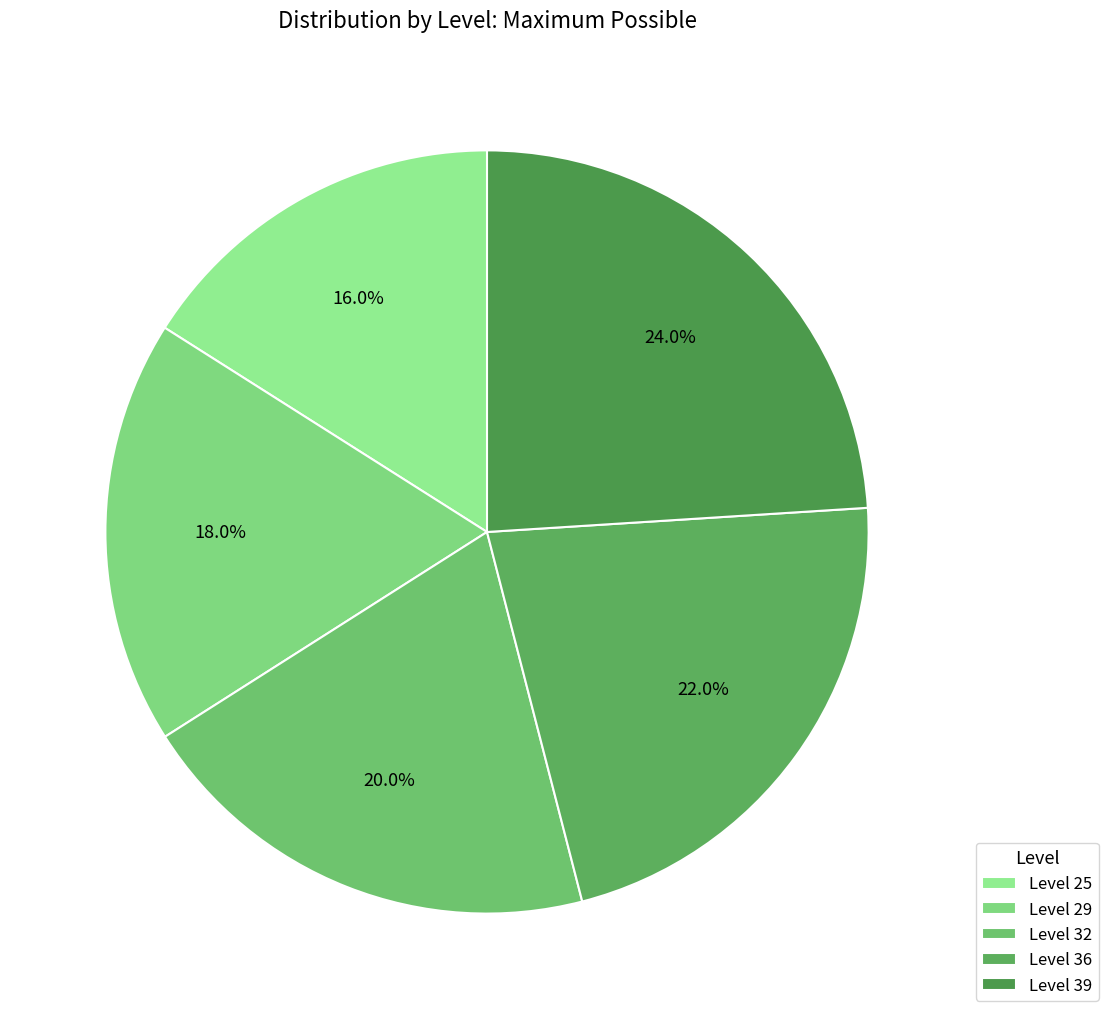

Rank the categories by value from lowest to highest.

Level 25, Level 29, Level 32, Level 36, Level 39